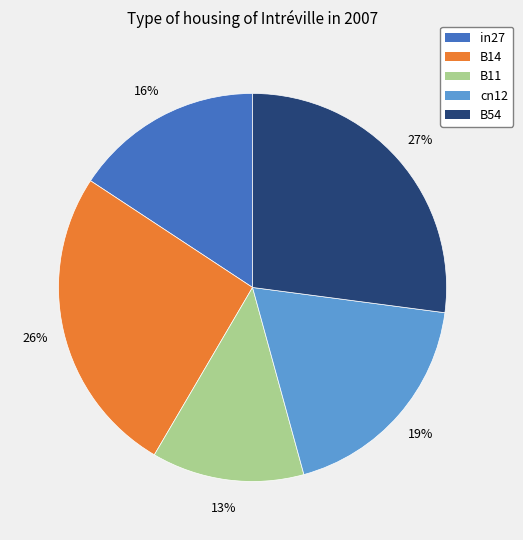

True or false: cn12 accounts for 19% of the total.

True